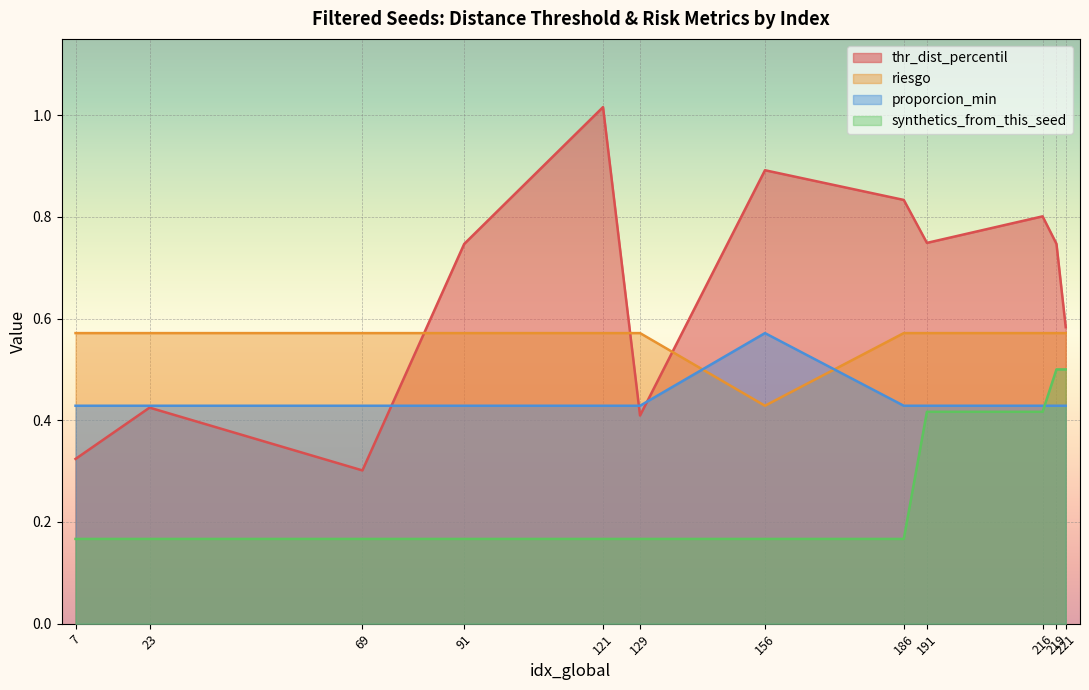

At which category is the sum across all series the highest?

121